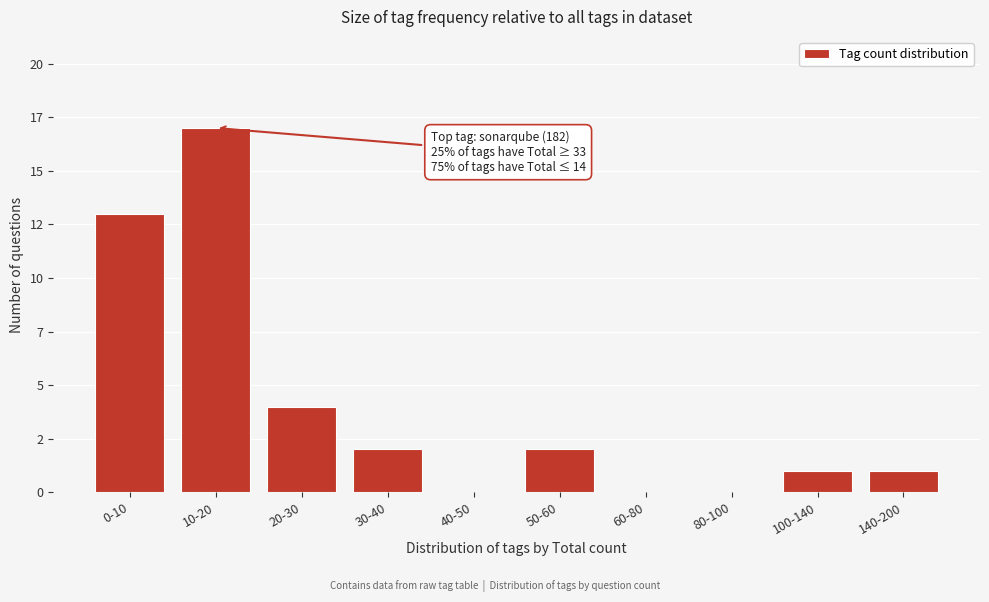

Are the bars horizontal?

No